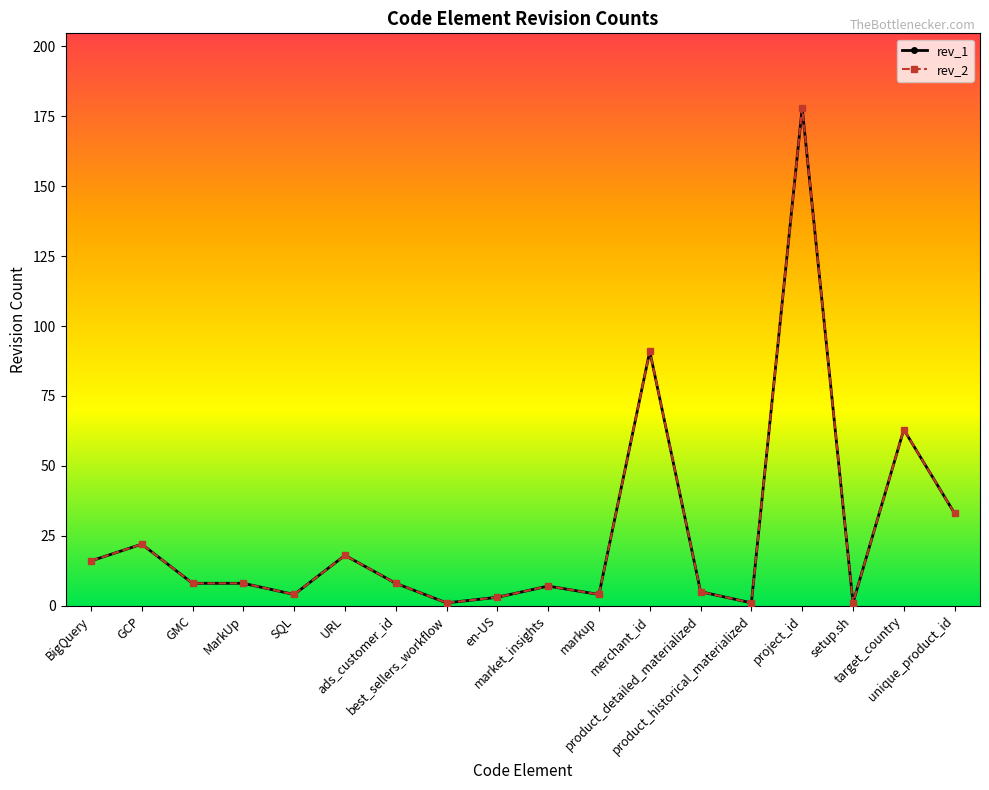

Reading left to right, what are all the values shown in this chart?

rev_1: 16	22	8	8	4	18	8	1	3	7	4	91	5	1	178	1	63	33
rev_2: 16	22	8	8	4	18	8	1	3	7	4	91	5	1	178	1	63	33